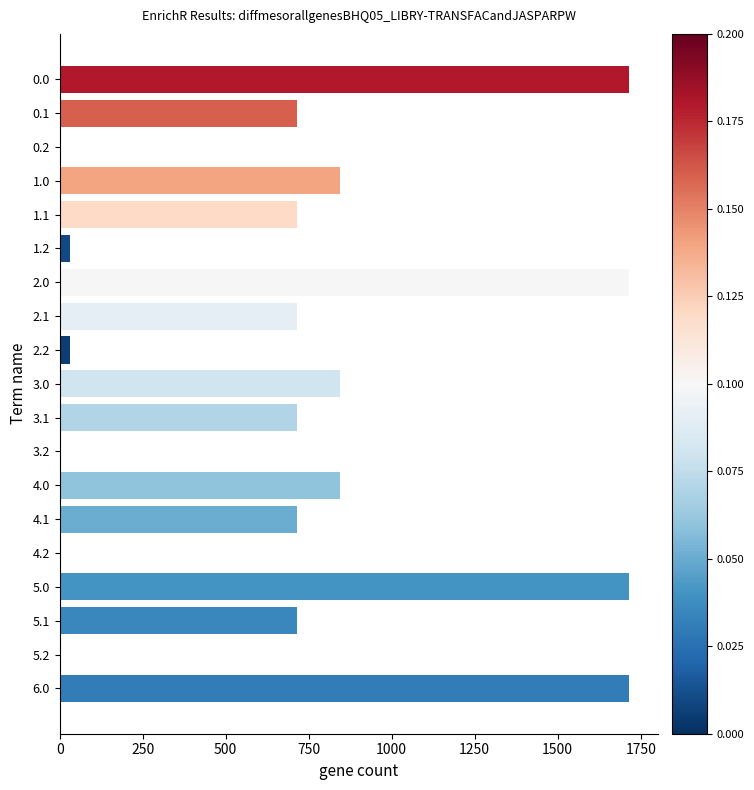

Is it true that the value at 1.0 is 844.3?

True